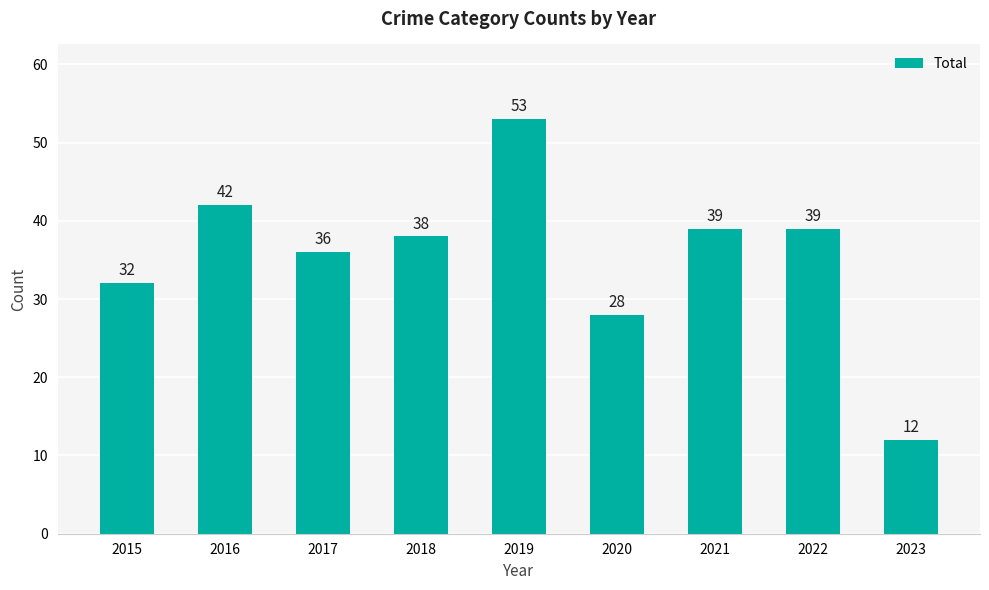

How many bars are there in total?

9